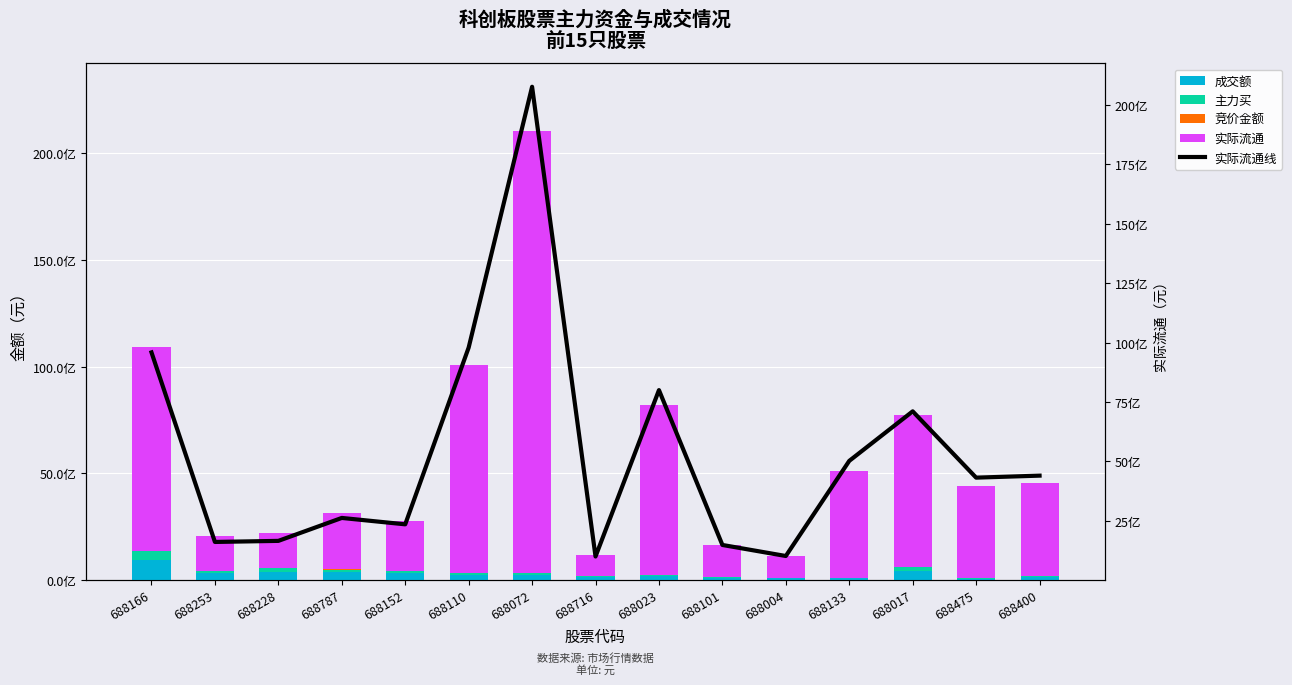

Reading left to right, list all the values displayed in this chart.

成交额: 914726618	316910919	391593015	372487090	313152018	241101111	257046812	149289244	185849936	111021430	84971657	77959890	430508036	66400051	126626450
主力买: 437896462	112116418	167091855	119338134	95835637	66380904	50888662	40748960	40455275	24558606	17431289	22510618	177570374	24536230	37461753
竞价金额: 2742011	2800764	4325463	1687619	1087893	311479	291036	1595013	151259	91673	6270	59165	4167092	38330	137062
实际流通: 9586146663	1614768771	1659940863	2624622822	2355696324	9789607426	20756988180	1002603153	8000408004	1488304760	1023935235	5024306746	7107539616	4319256285	4403462957
实际流通线: 9586146663	1614768771	1659940863	2624622822	2355696324	9789607426	20756988180	1002603153	8000408004	1488304760	1023935235	5024306746	7107539616	4319256285	4403462957